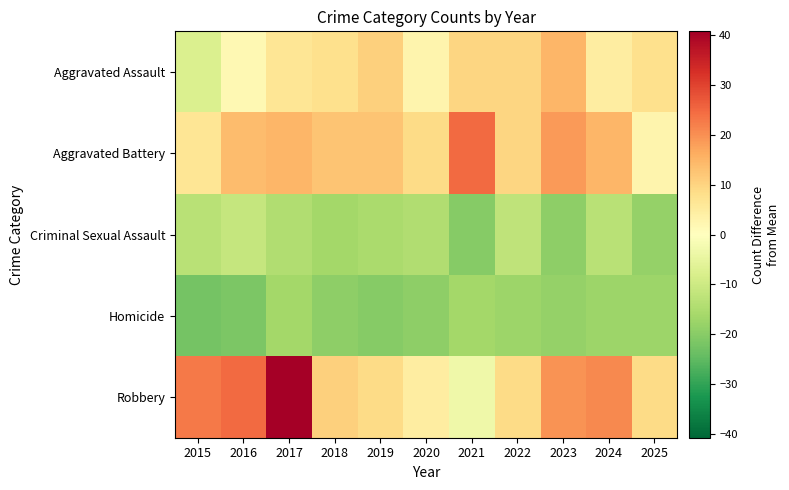

Which series changed the most between 2020 and 2021?

Aggravated Battery